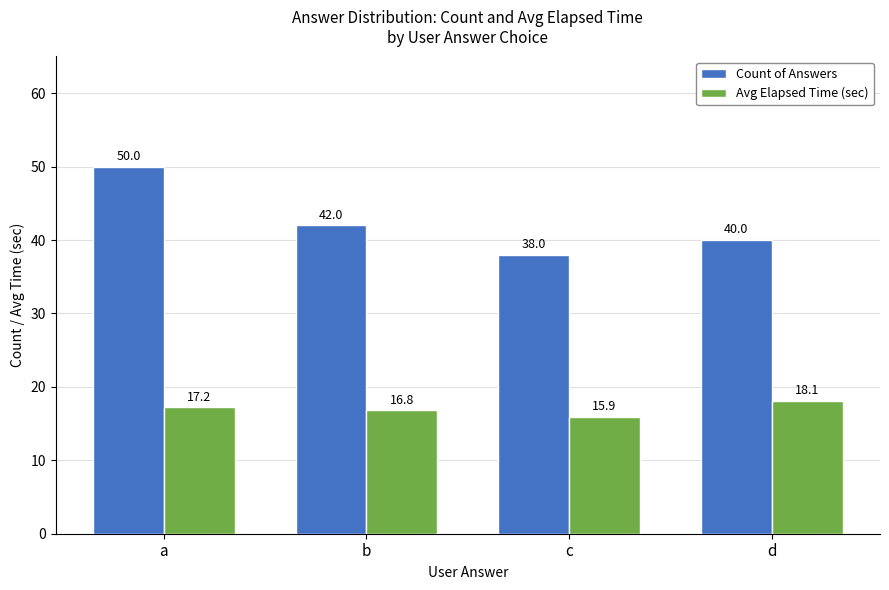

At how many categories does at least one series exceed 49?

1